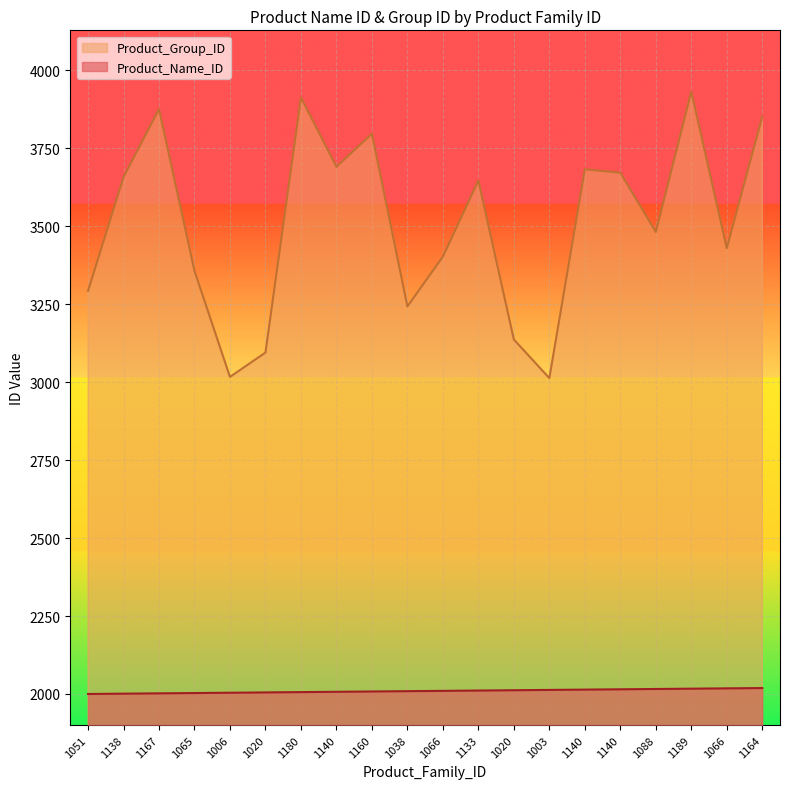

True or false: Product_Name_ID and Product_Group_ID cross at least once.

False